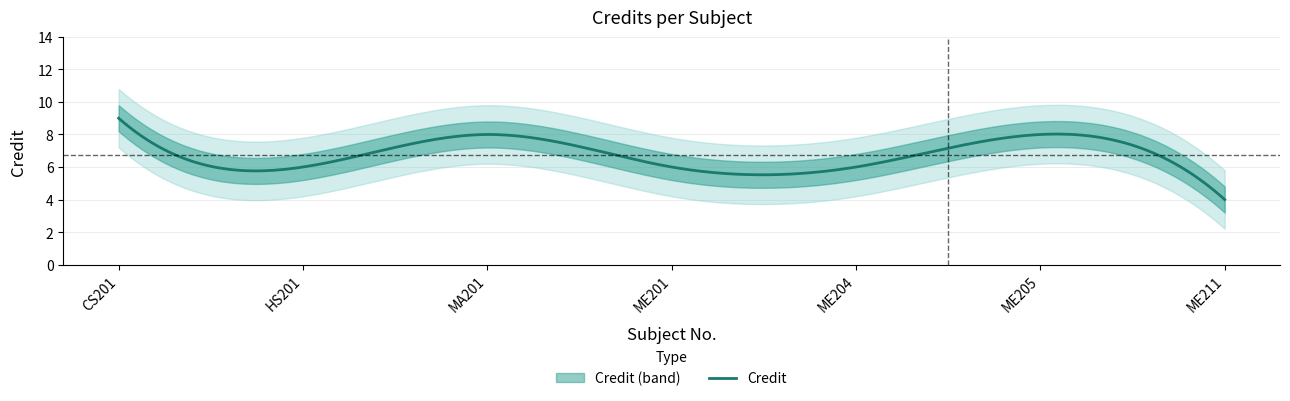

At which category does the data reach its first local valley?

HS201